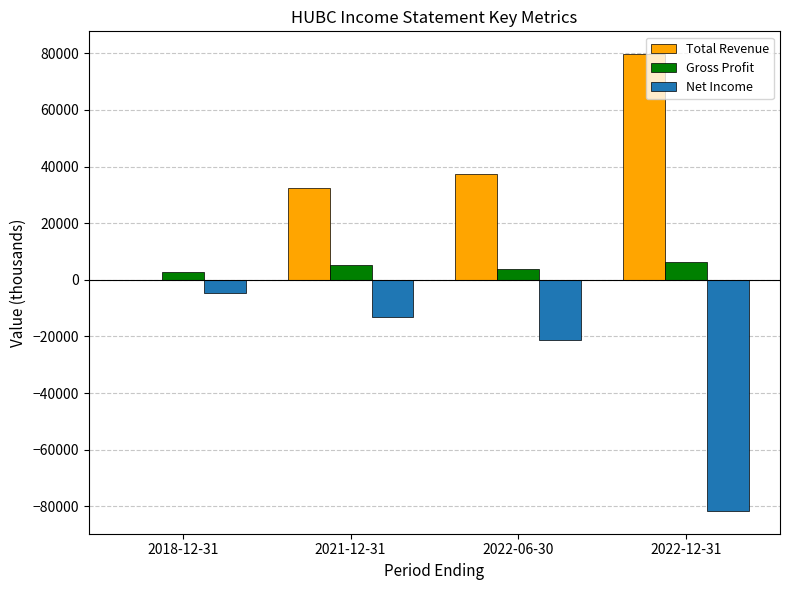

What is the difference between the Gross Profit values at 2021-12-31 and 2018-12-31?

2400